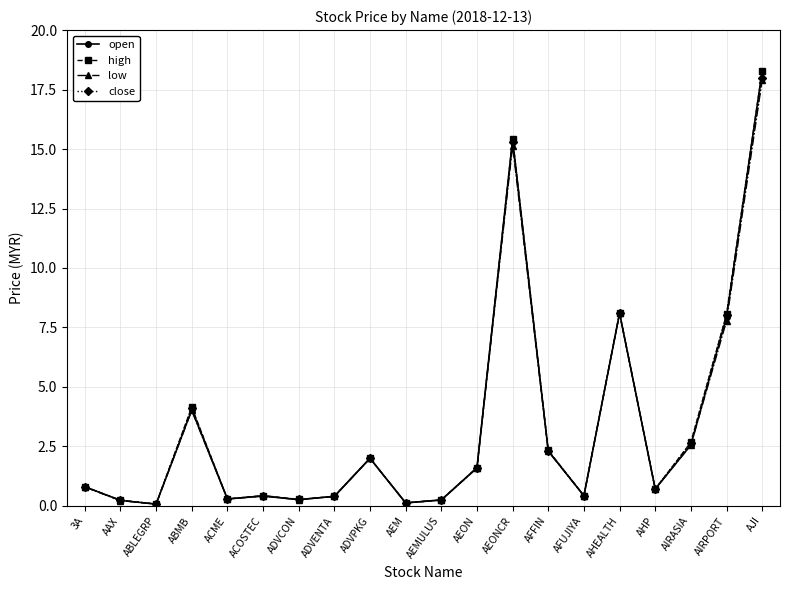

Is it true that open equals 7.9 at AIRPORT?

True